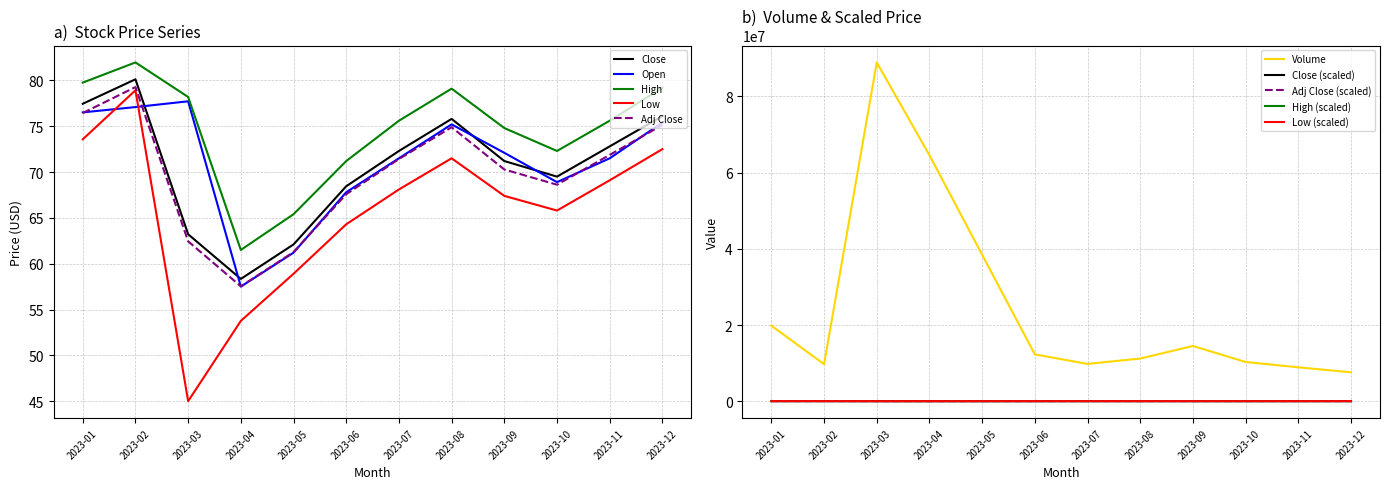

Which category has the lowest value in the Close series?

2023-04